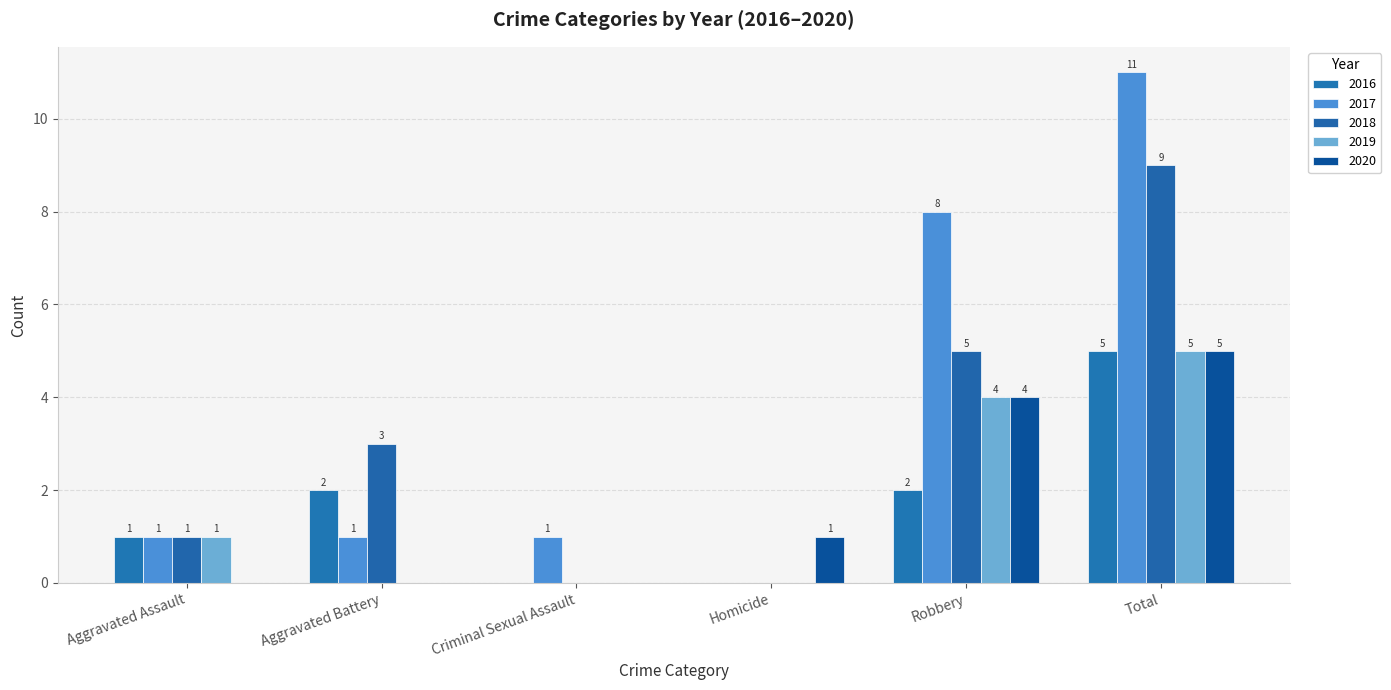

What is the total value across all series at Criminal Sexual Assault?

1